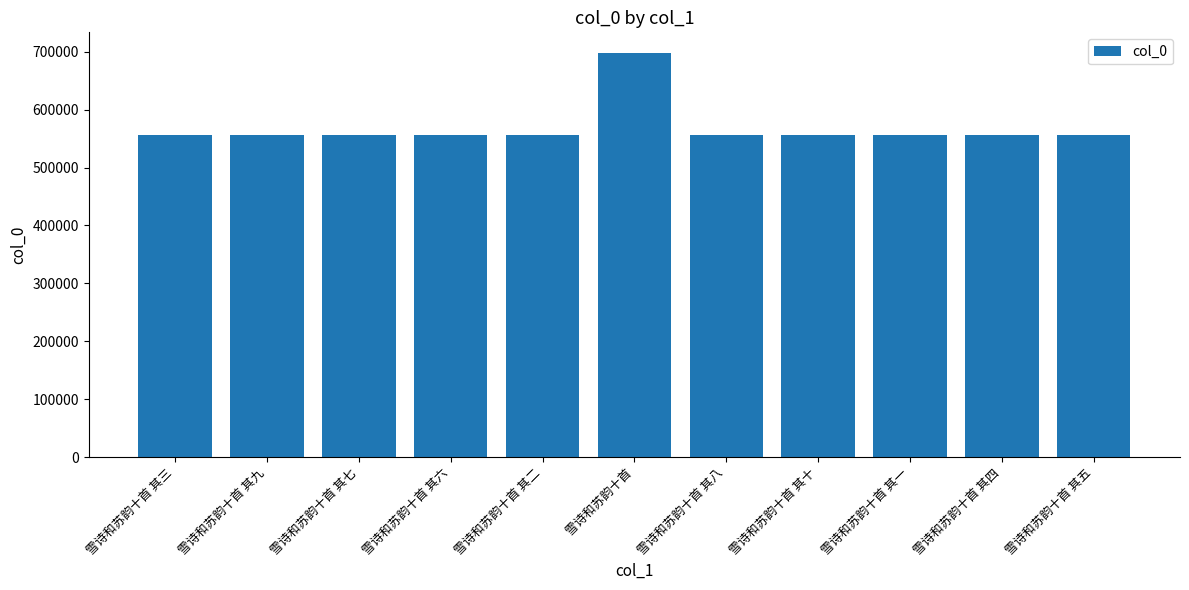

The chart shows a value of 556363 at 雪诗和苏韵十首 其六. True or false?

True